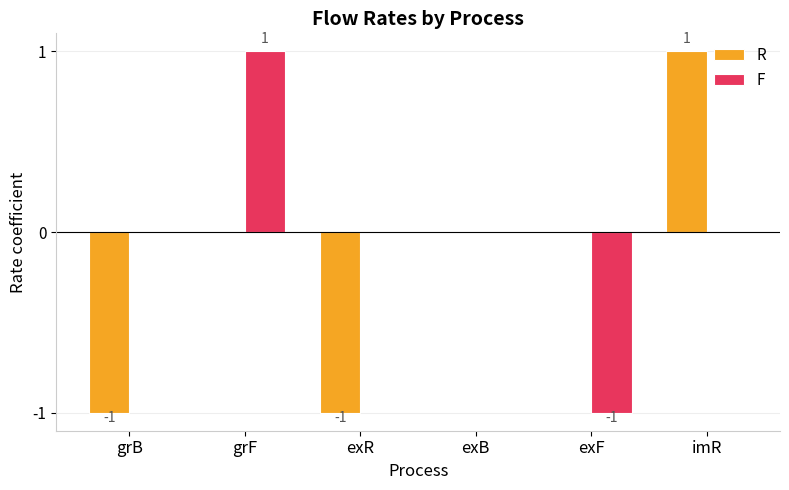

The value of R at exR is -2. True or false?

False